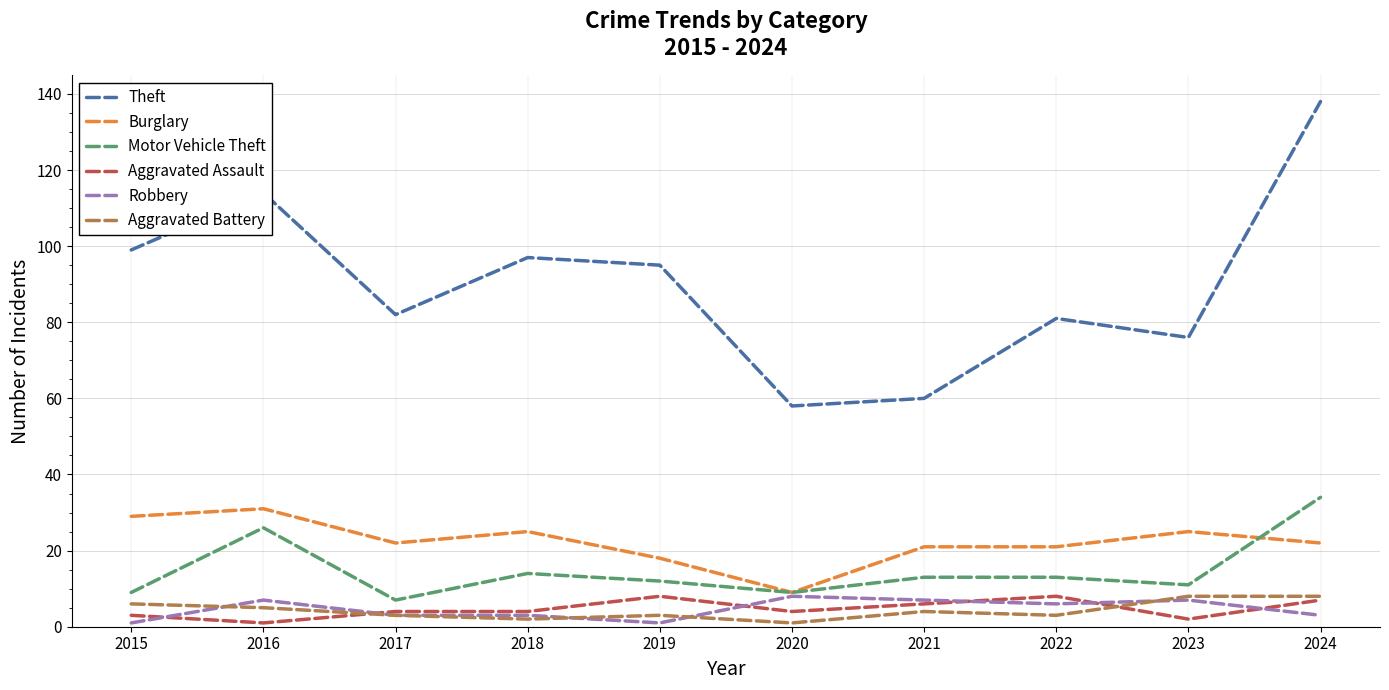

Reading left to right, transcribe all the data shown in this chart.

Theft: 2015=99	2016=114	2017=82	2018=97	2019=95	2020=58	2021=60	2022=81	2023=76	2024=138
Burglary: 2015=29	2016=31	2017=22	2018=25	2019=18	2020=9	2021=21	2022=21	2023=25	2024=22
Motor Vehicle Theft: 2015=9	2016=26	2017=7	2018=14	2019=12	2020=9	2021=13	2022=13	2023=11	2024=34
Aggravated Assault: 2015=3	2016=1	2017=4	2018=4	2019=8	2020=4	2021=6	2022=8	2023=2	2024=7
Robbery: 2015=1	2016=7	2017=3	2018=3	2019=1	2020=8	2021=7	2022=6	2023=7	2024=3
Aggravated Battery: 2015=6	2016=5	2017=3	2018=2	2019=3	2020=1	2021=4	2022=3	2023=8	2024=8